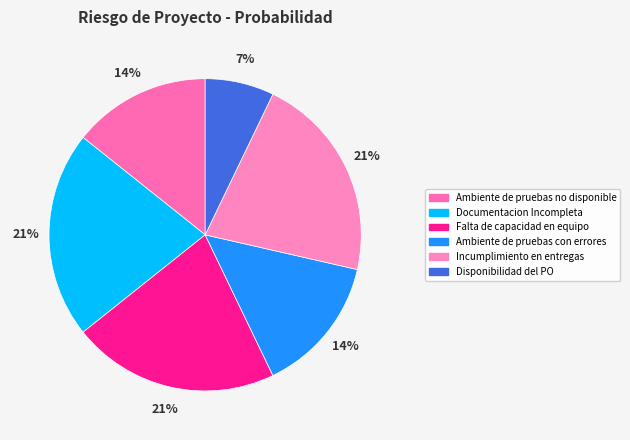

How many segments does this pie chart have?

6